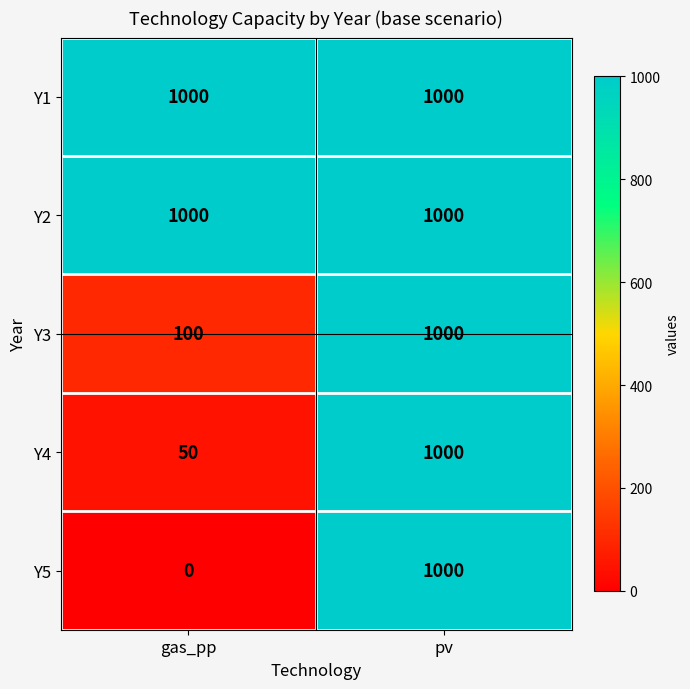

What is the sum of the Y2 values at pv and gas_pp?

2000